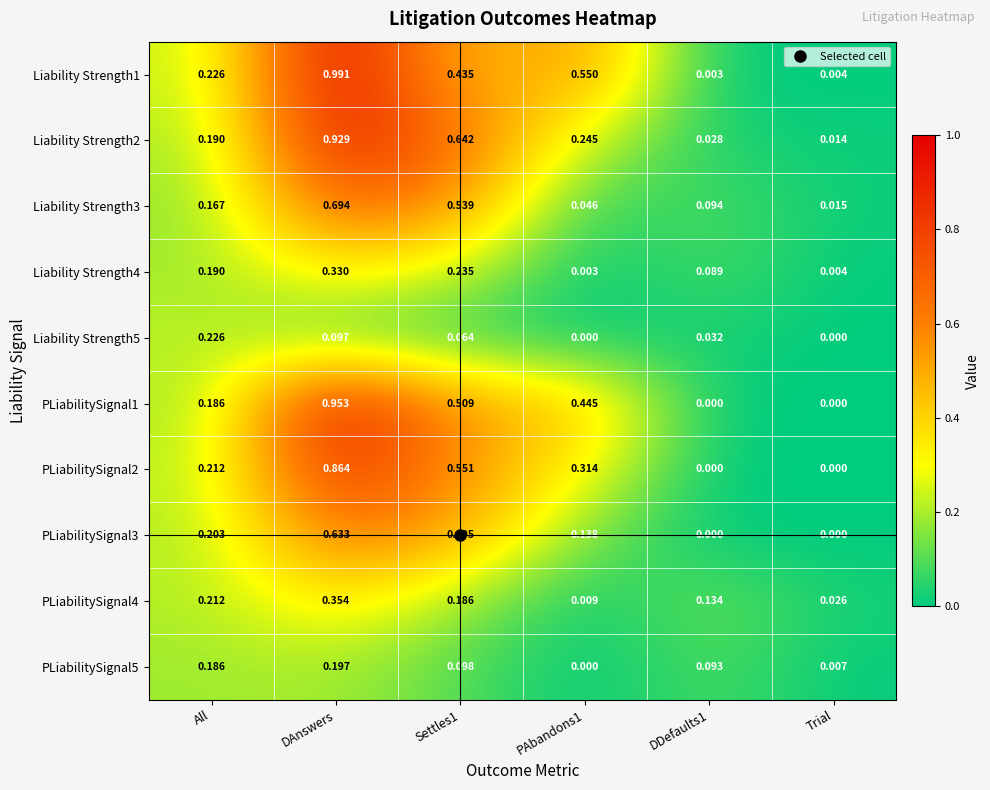

Which label corresponds to the largest value in the chart?

DAnswers